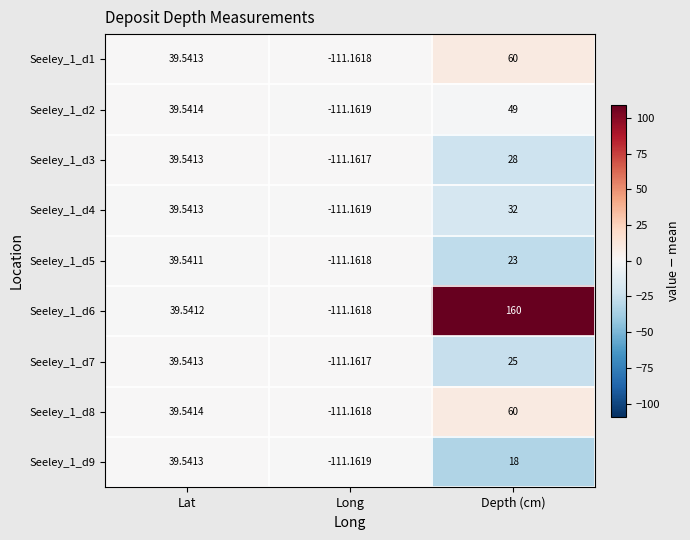

List the labels in order of Seeley_1_d5 value, smallest first.

Long, Depth (cm), Lat